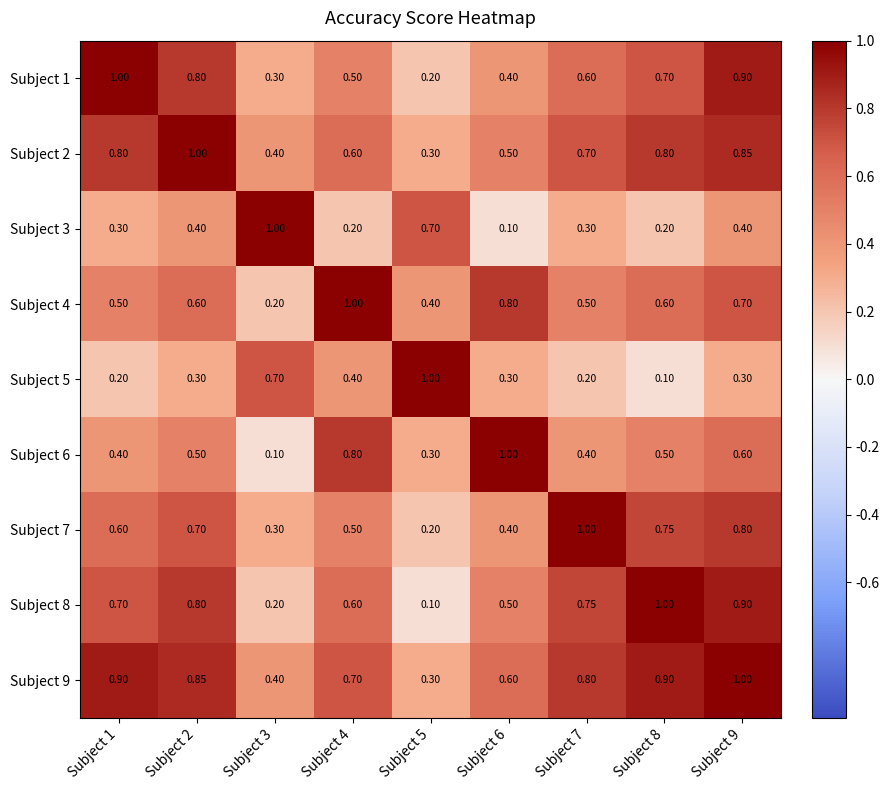

Is the value of Subject 1 at Subject 4 greater than the value of Subject 7 at Subject 2?

No